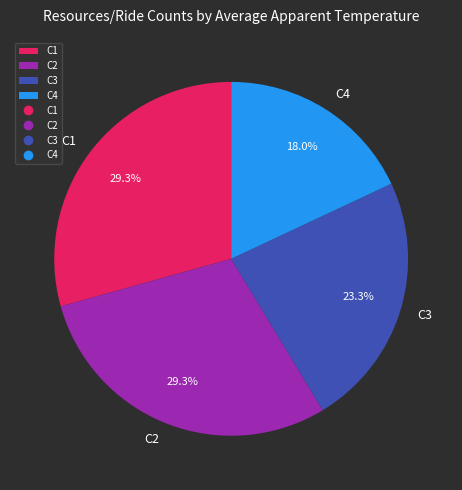

Is the sum of C2 and C4 greater than half?

No